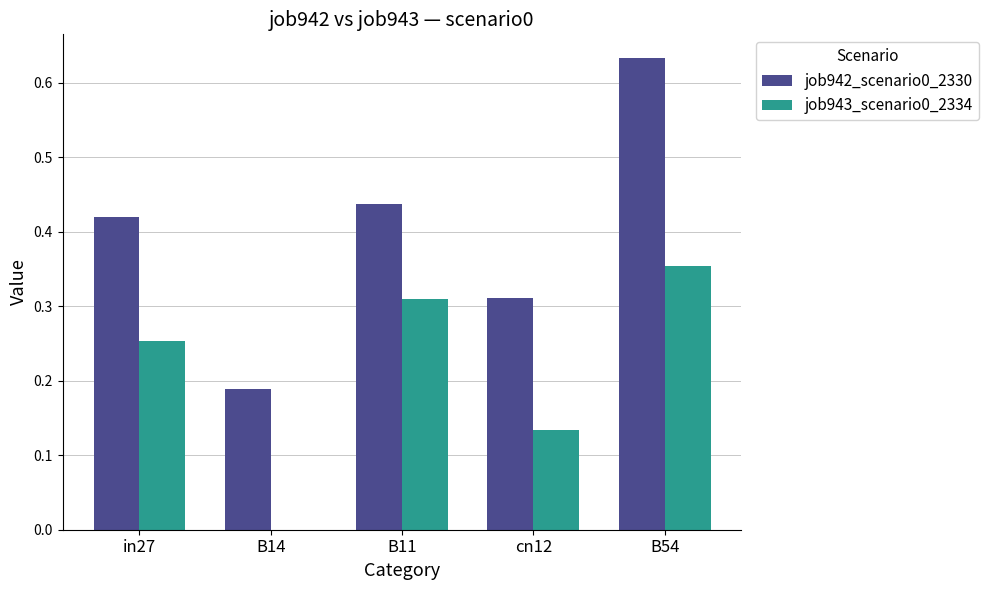

Between B14 and B54, which series saw the biggest shift?

job942_scenario0_2330